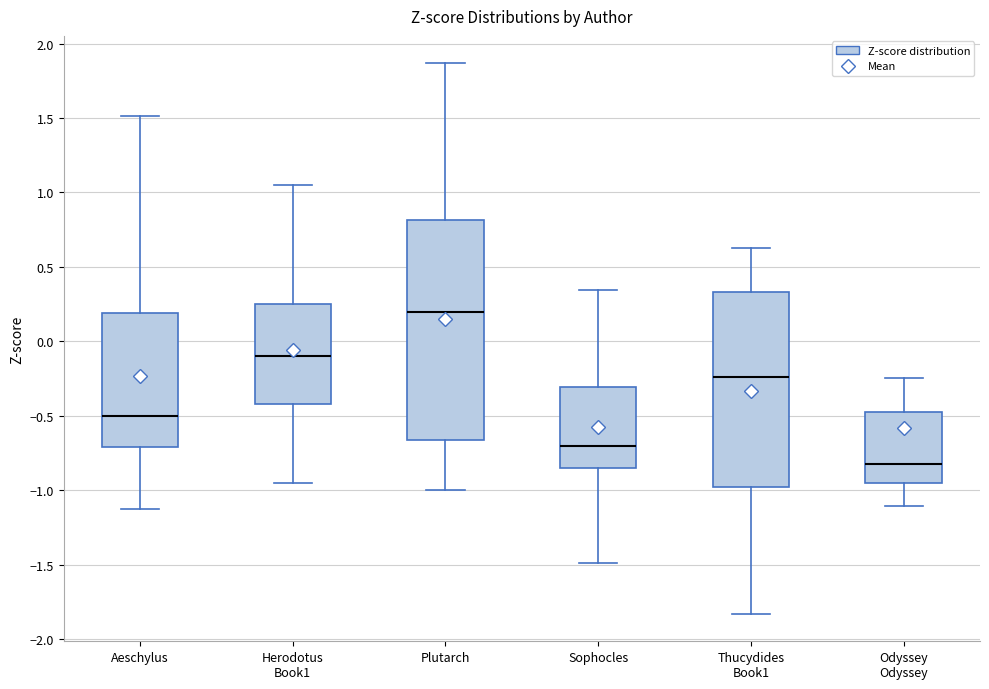

Where is the lower edge of the box for Plutarch on the y-axis? The values are not printed on the chart, so give them approximately, as read against the axis.

-0.65